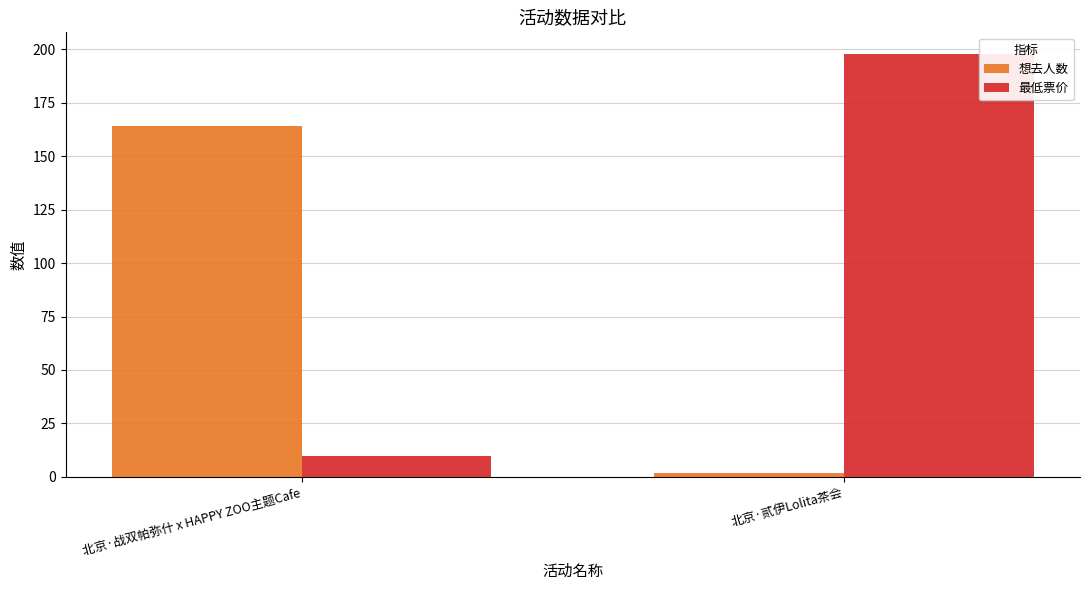

What is the minimum value for 想去人数?

2